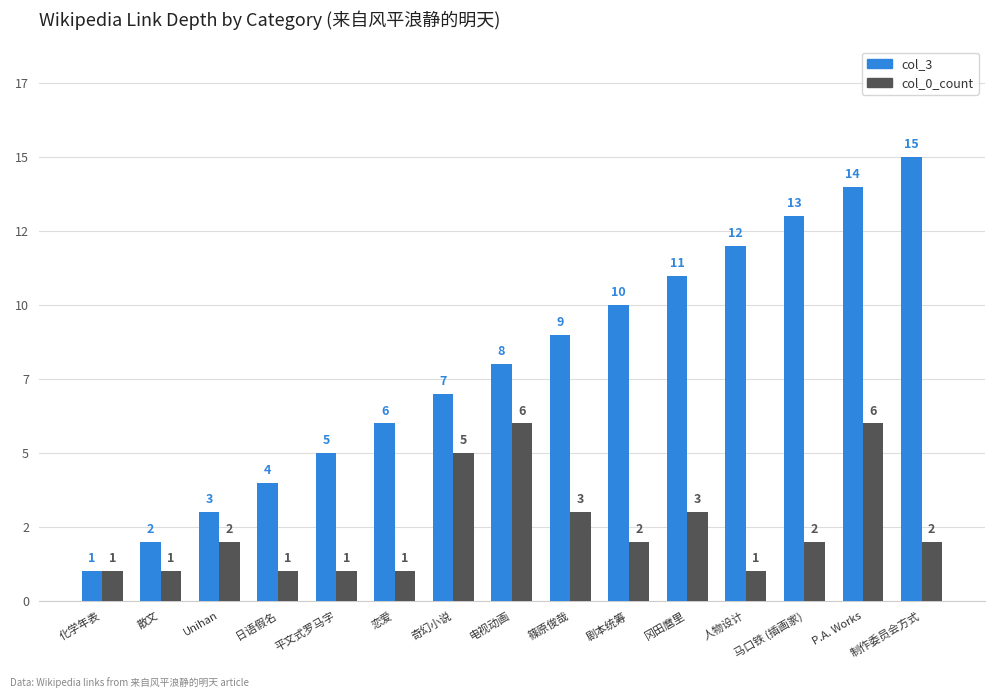

What are all the series names shown in the legend?

col_3, col_0_count